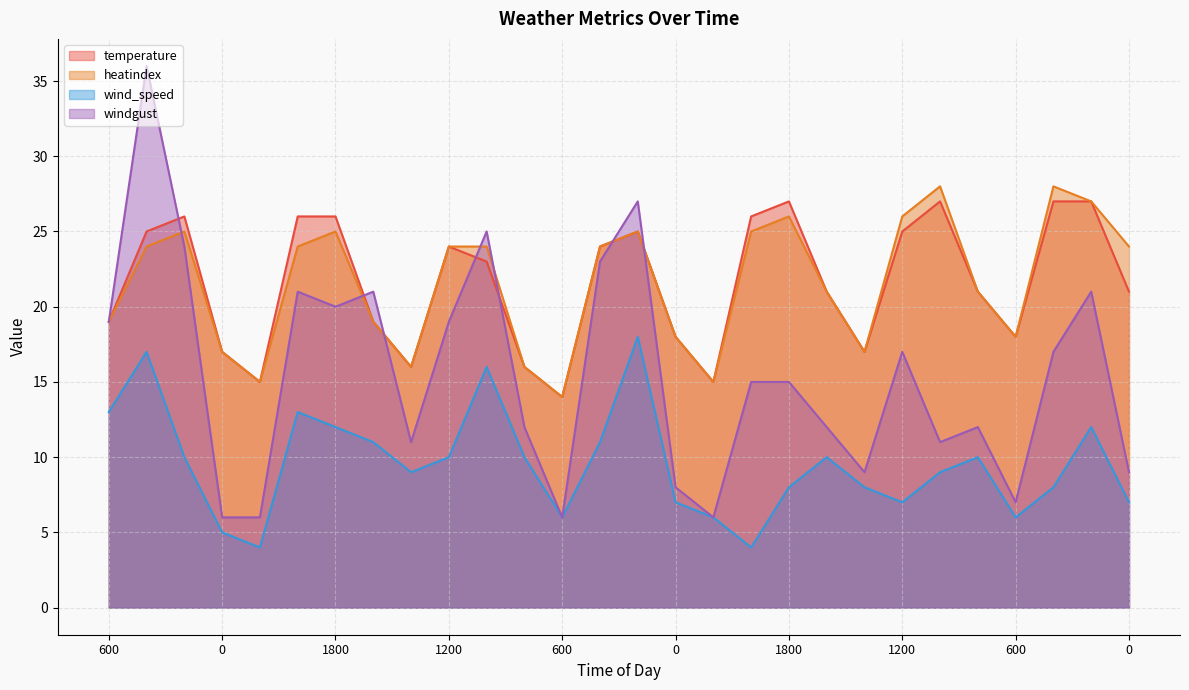

How many intersections are there between windgust and temperature?

7